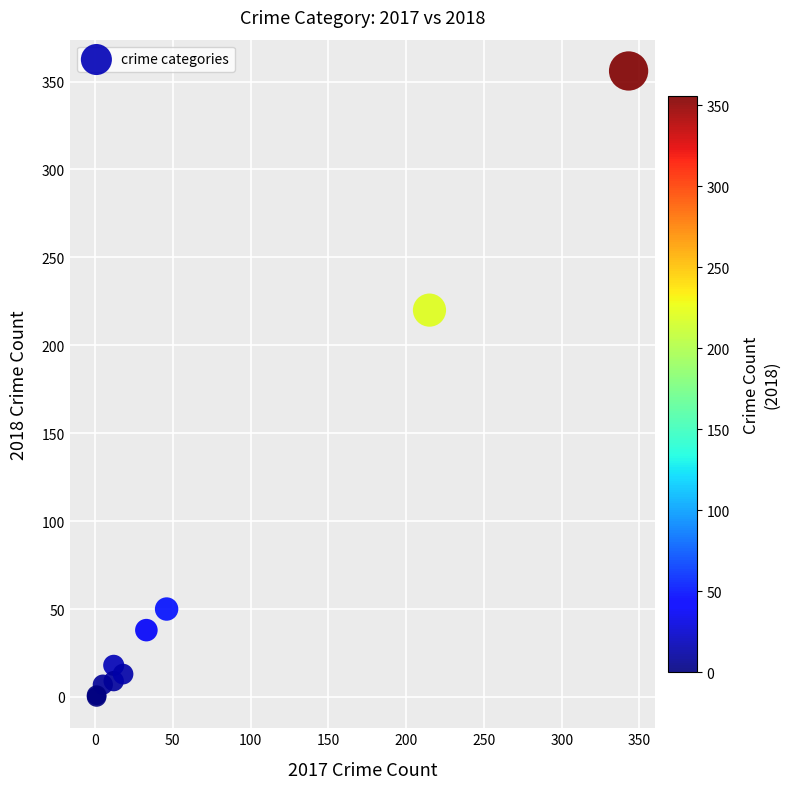

What Y value in the scatter plot is closest to 178?

220